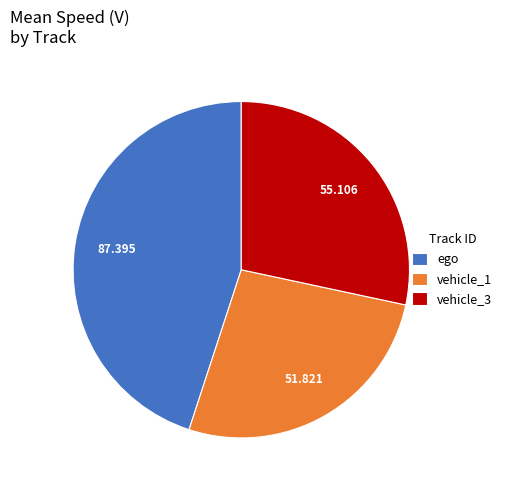

Do vehicle_1 and ego together represent more than half of the pie?

Yes